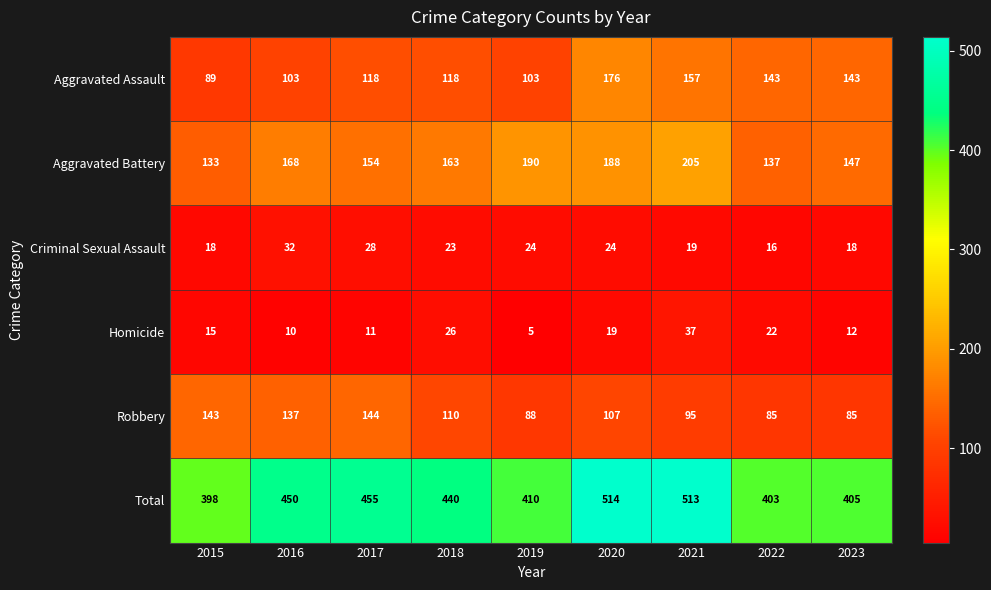

Where is Total nearest to the value 456?

2017